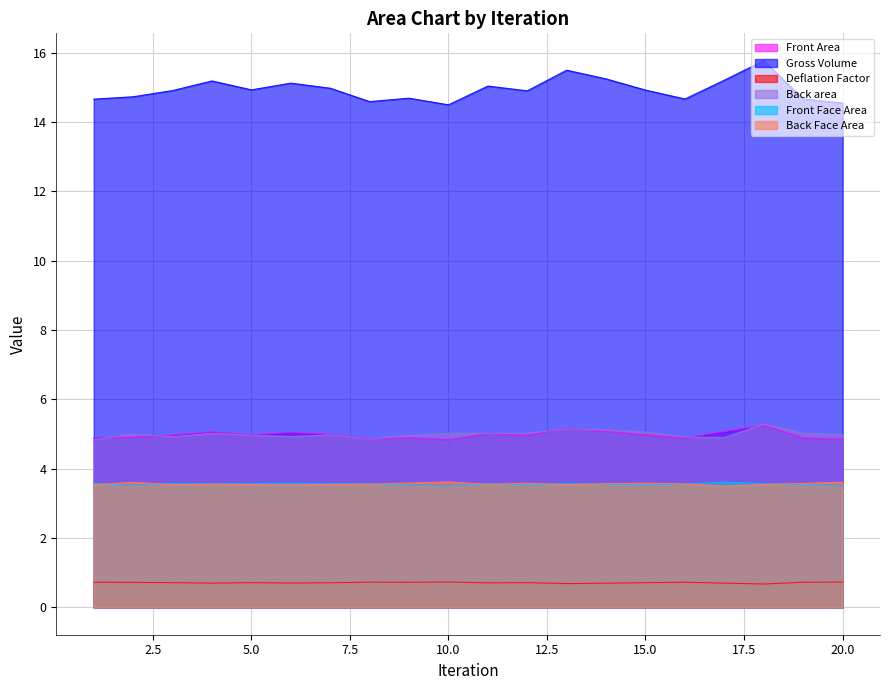

Read the Front Face Area value at 3.

3.6